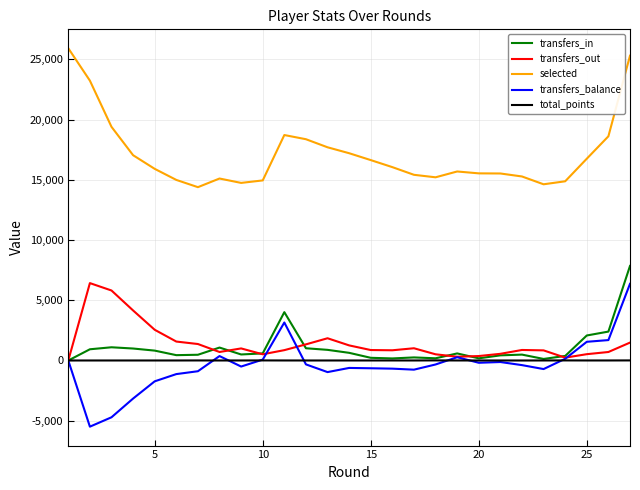

Which series has the largest total across all categories?

selected